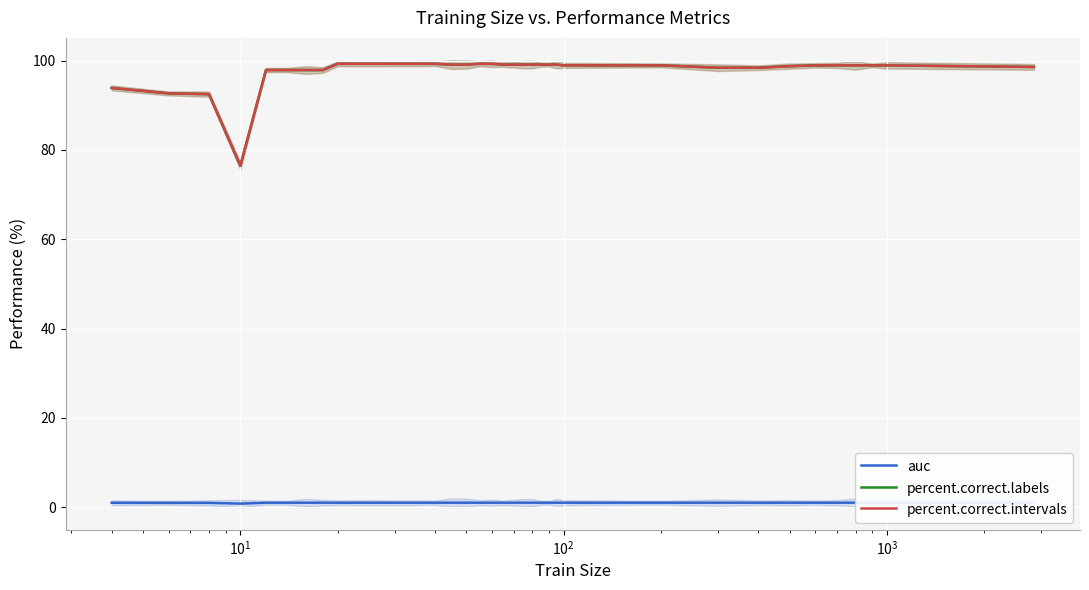

True or false: percent.correct.intervals has a value of 131.4 at 13.

False